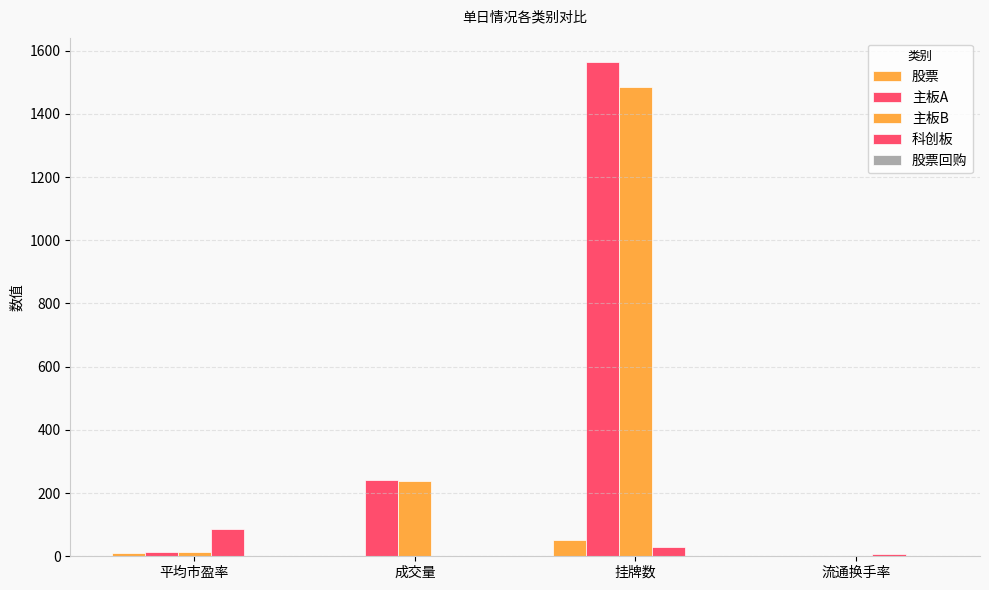

Count the number of data series in this chart.

5